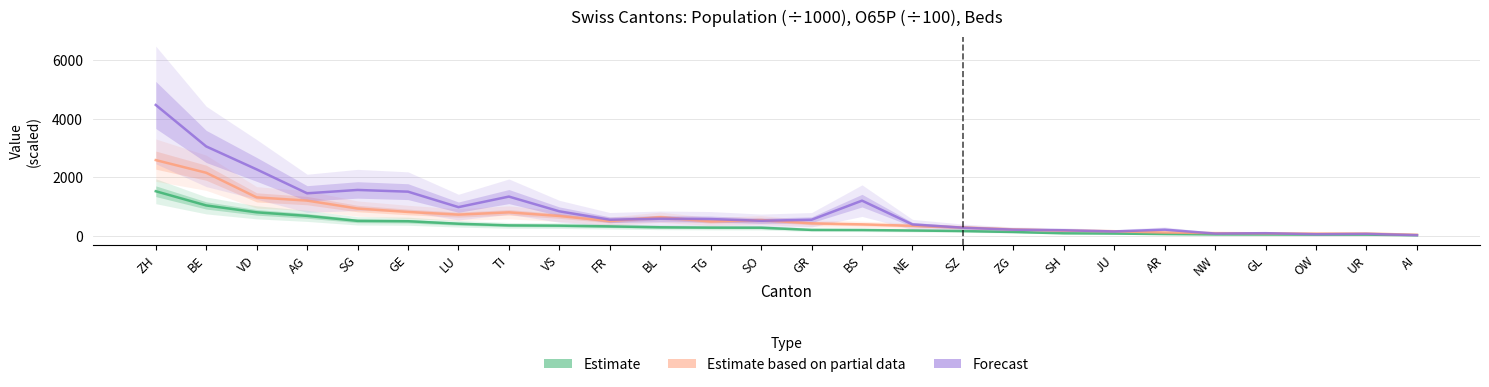

How many data points does each series have?

26